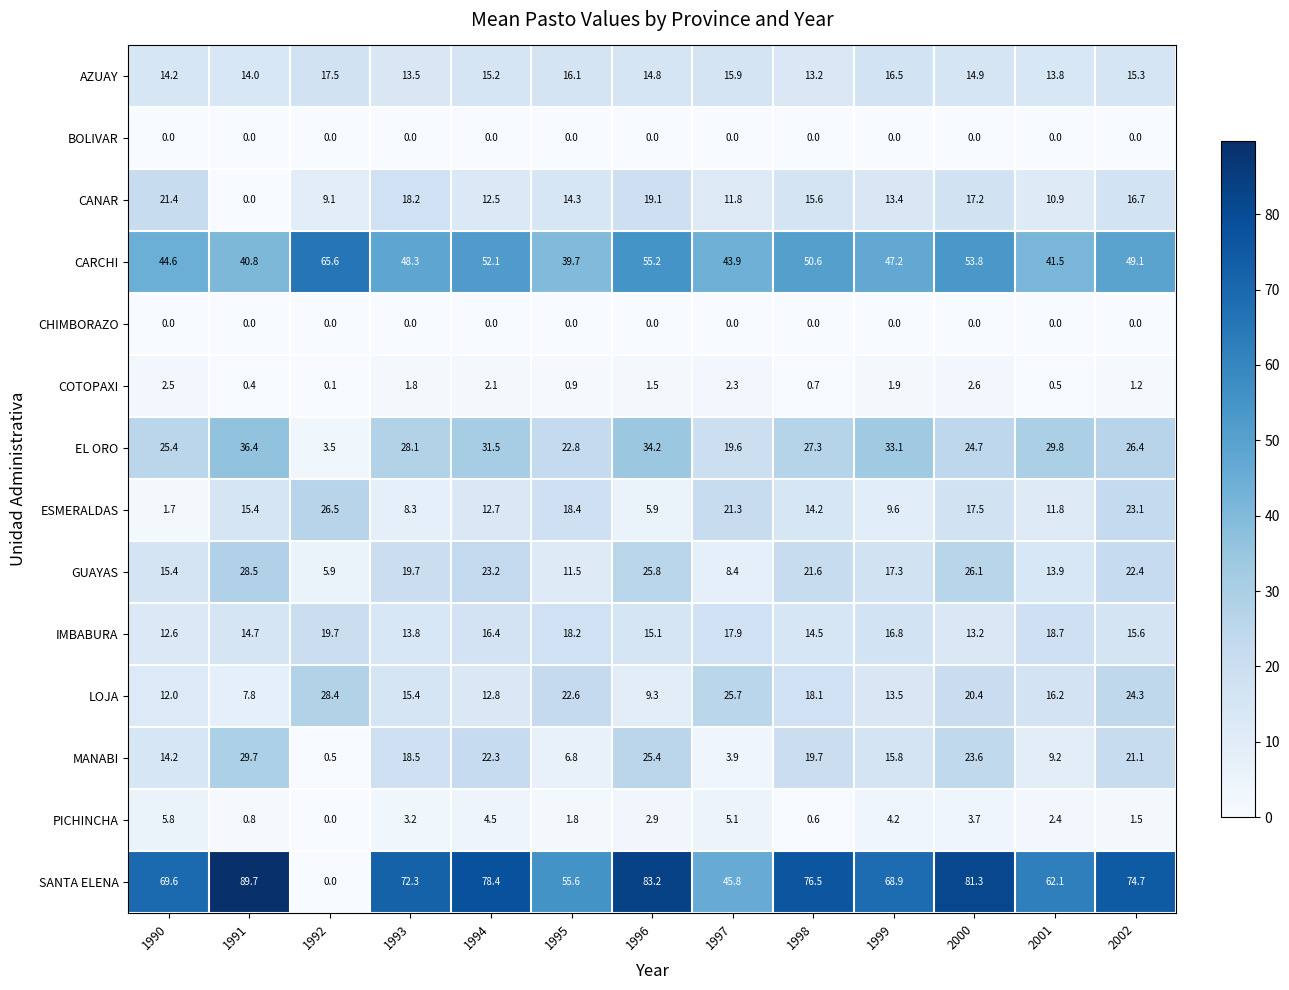

The ESMERALDAS series shows 23.1 at 2002. True or false?

True